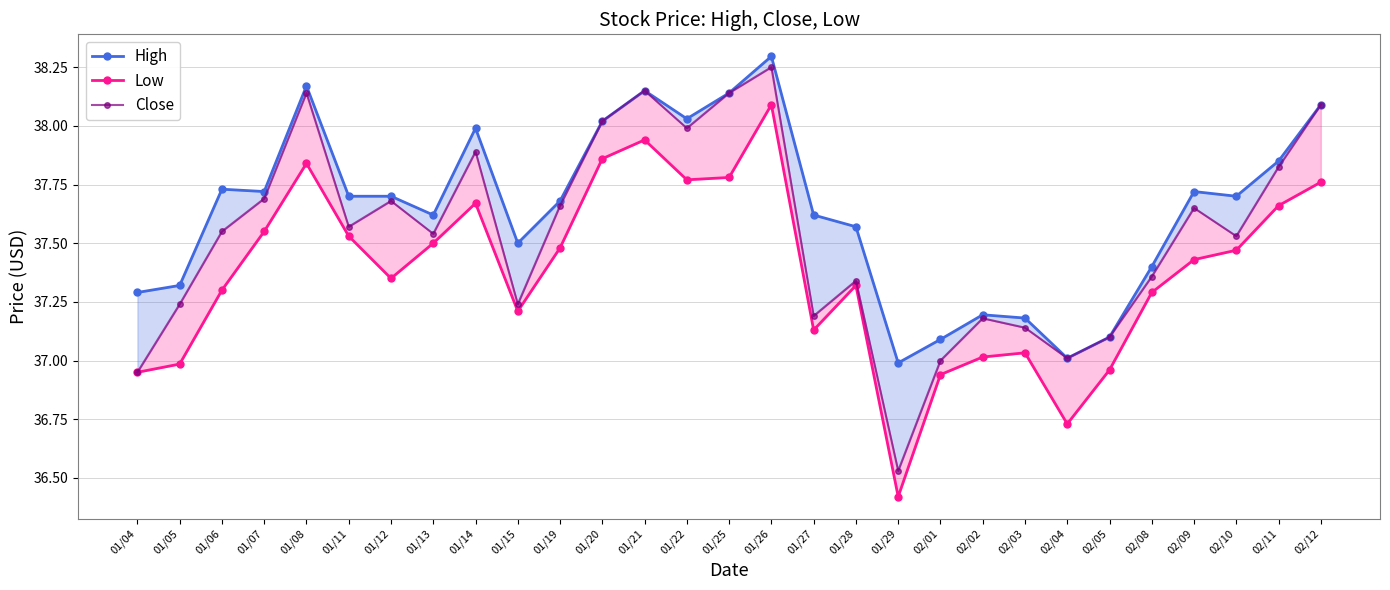

How many values in the Close series exceed 37?

26